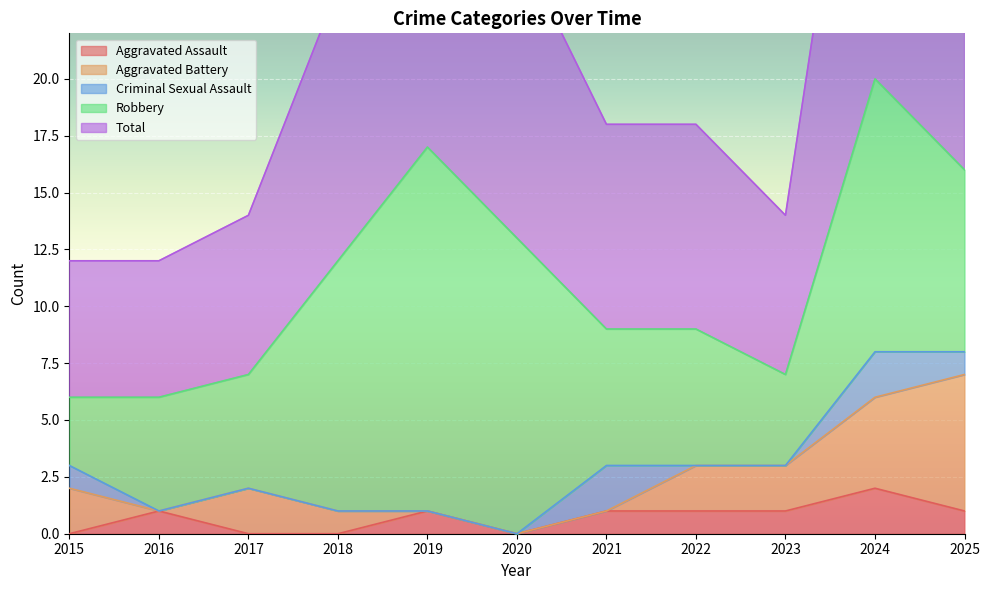

At how many categories does at least one series exceed 3?

11